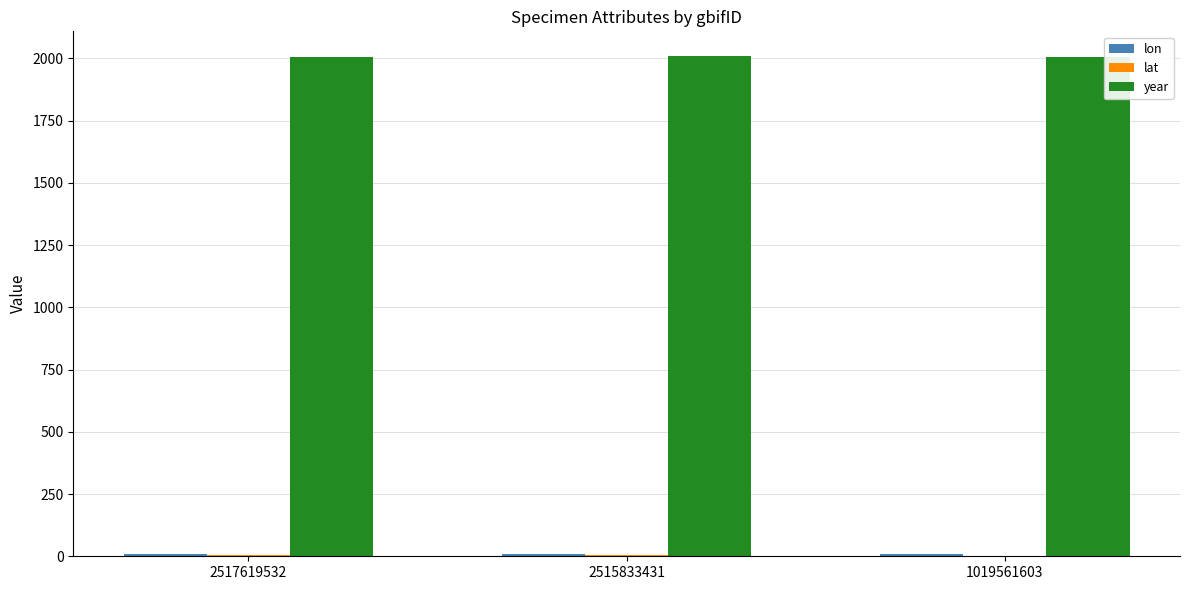

Which series has the largest total across all categories?

year